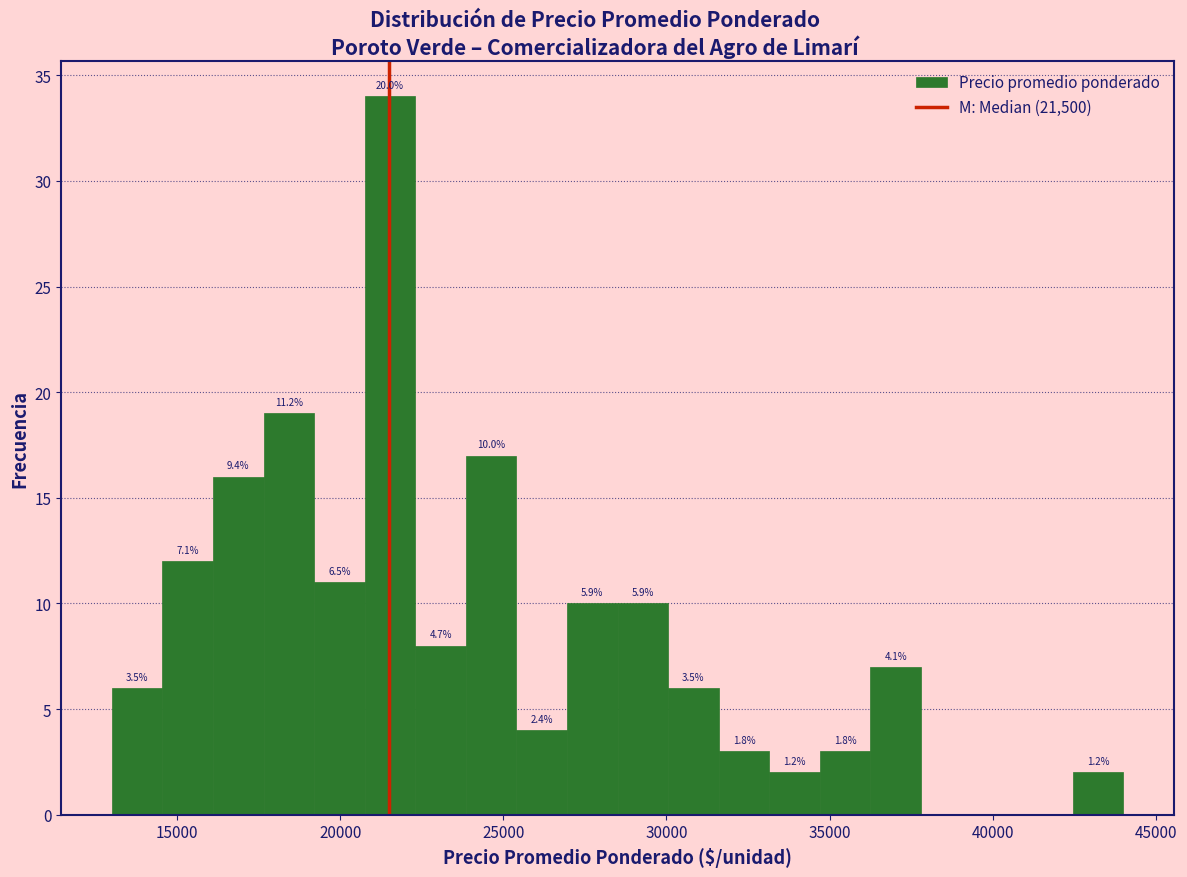

Read against the x-axis, roughly where is the centre of the tallest bar?

21500